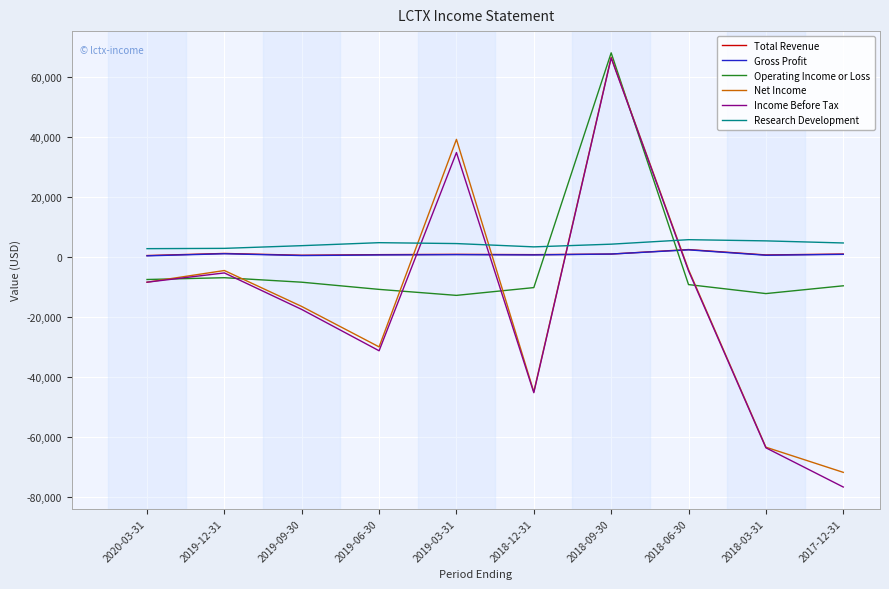

At which category is the sum across all series the highest?

2018-09-30